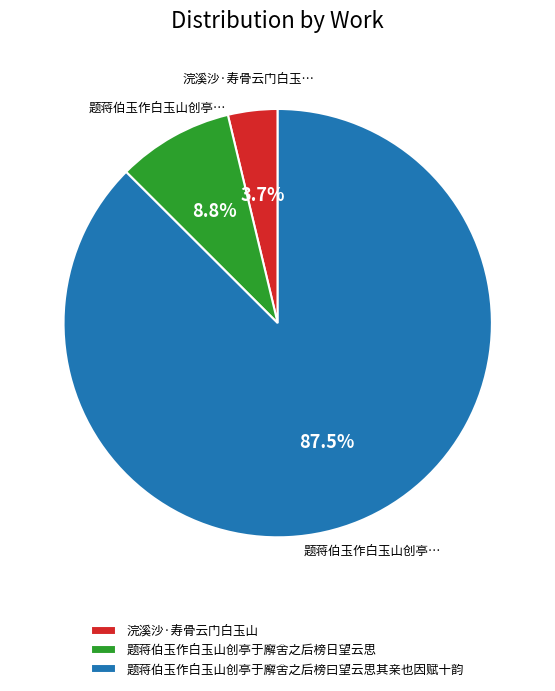

What portion of the pie excludes 浣溪沙·寿骨云门白玉山?

96.3%